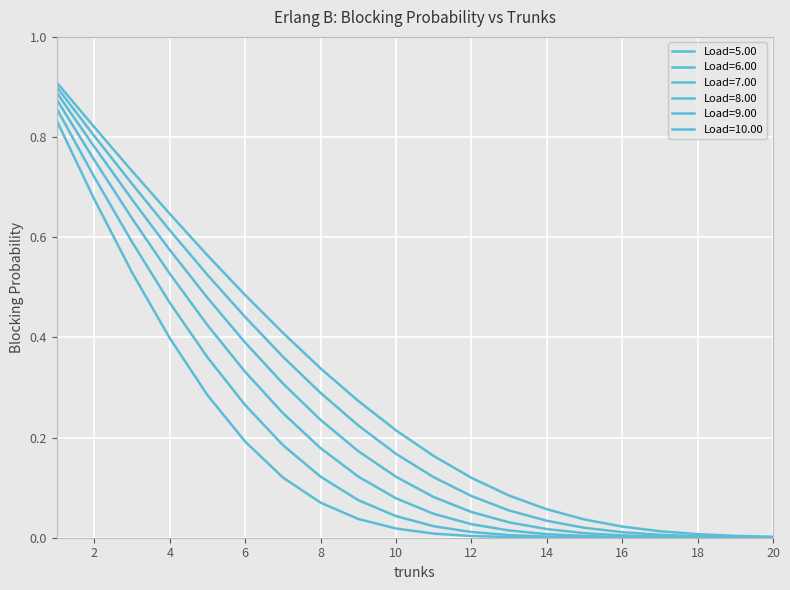

Does the chart display data point markers on the line(s)?

No